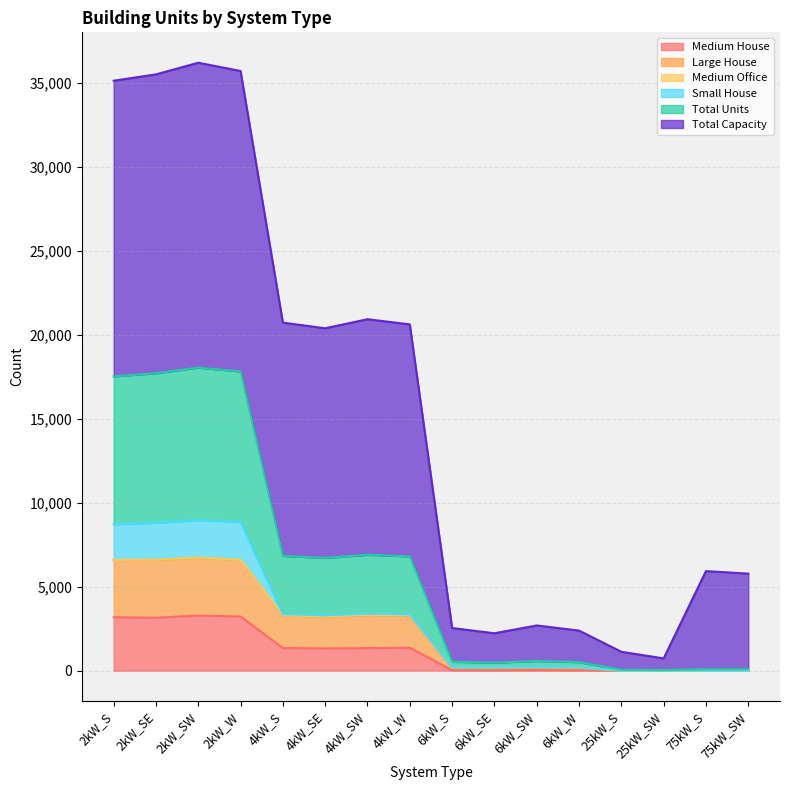

In Total Units, how many points are higher than both neighbors (excluding endpoints)?

4